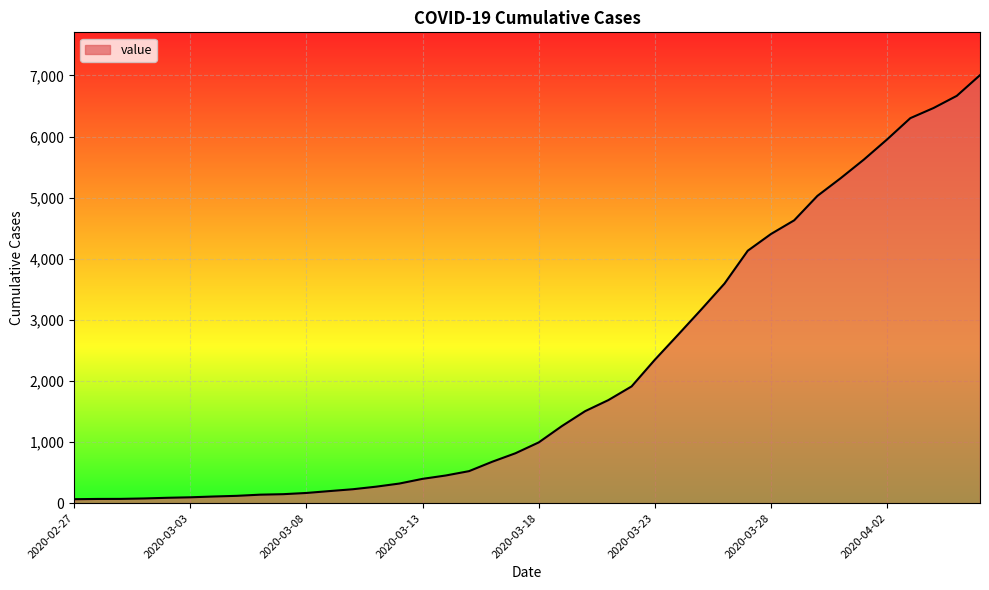

What is the difference between the maximum and minimum values?

6940